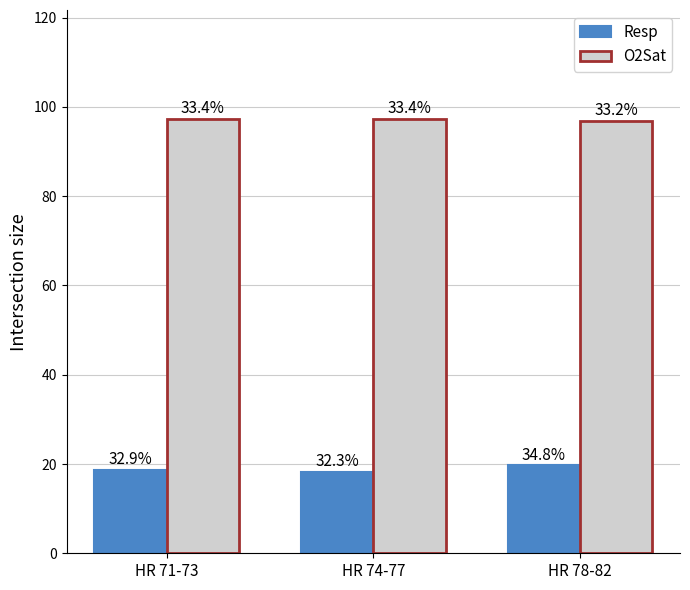

Are the bars grouped side by side (vs. stacked)?

Yes